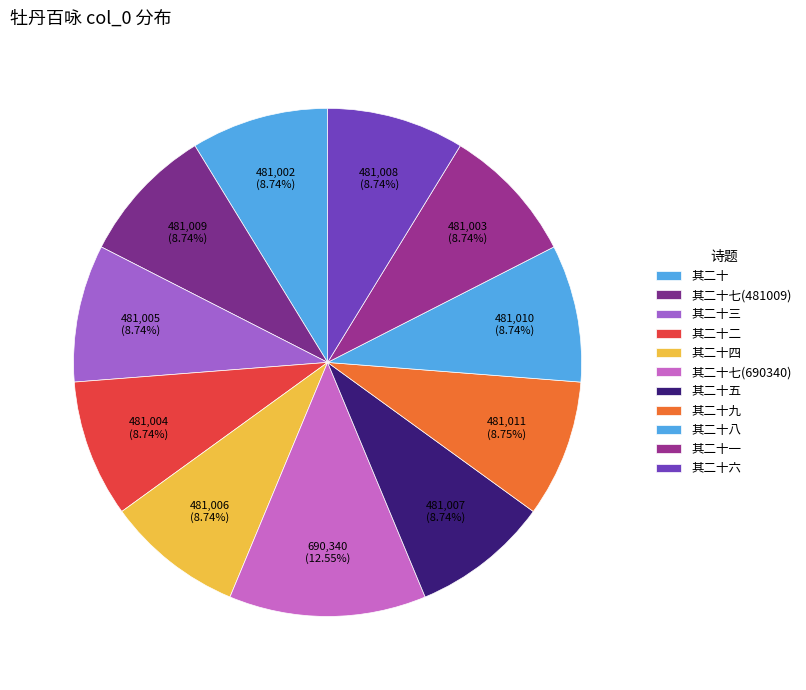

How many slices are in this pie chart?

11